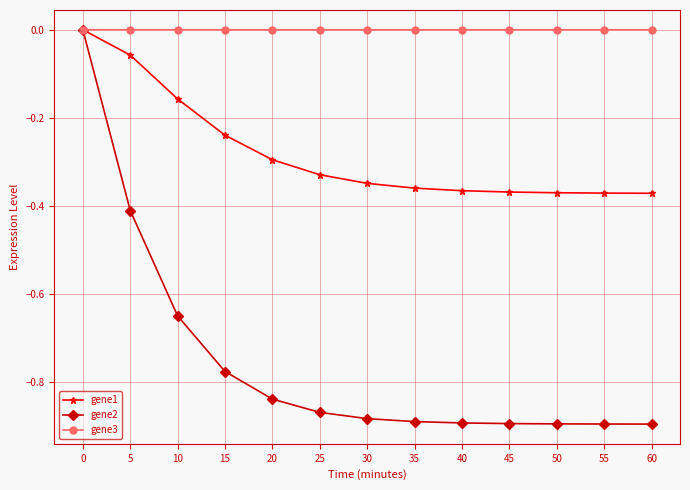

Count the number of categories in the chart.

13